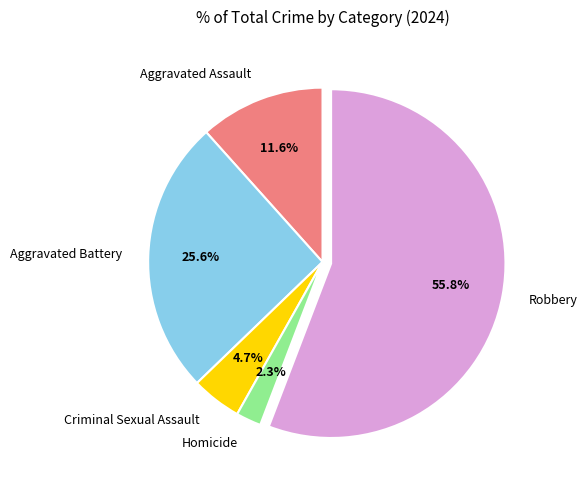

To the nearest percent, what is the difference between the Aggravated Assault and Aggravated Battery slice percentages?

14%